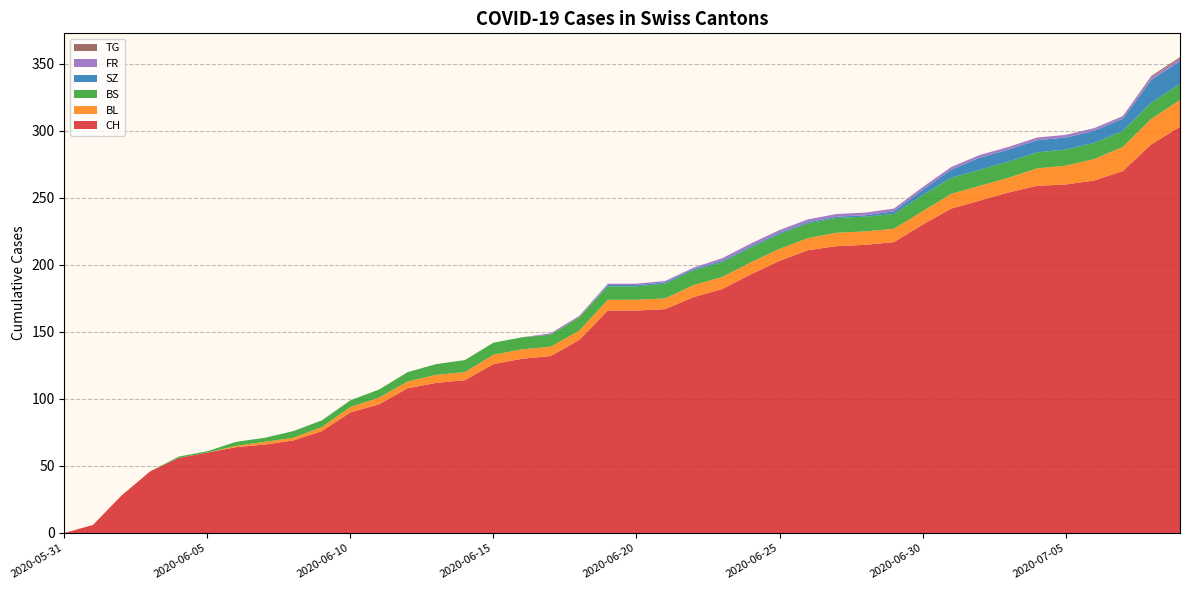

Reading right to left, what are all the values shown in this chart?

CH: 2020-07-09=303	2020-07-08=290	2020-07-07=270	2020-07-06=263	2020-07-05=260	2020-07-04=259	2020-07-03=254	2020-07-02=248	2020-07-01=242	2020-06-30=230	2020-06-29=217	2020-06-28=215	2020-06-27=214	2020-06-26=211	2020-06-25=203	2020-06-24=193	2020-06-23=182	2020-06-22=176	2020-06-21=167	2020-06-20=166	2020-06-19=166	2020-06-18=144	2020-06-17=132	2020-06-16=130	2020-06-15=126	2020-06-14=114	2020-06-13=112	2020-06-12=108	2020-06-11=96	2020-06-10=90	2020-06-09=76	2020-06-08=69	2020-06-07=66	2020-06-06=64	2020-06-05=60	2020-06-04=56	2020-06-03=46	2020-06-02=28	2020-06-01=6	2020-05-31=0
BL: 2020-07-09=20	2020-07-08=19	2020-07-07=18	2020-07-06=16	2020-07-05=14	2020-07-04=13	2020-07-03=11	2020-07-02=11	2020-07-01=11	2020-06-30=10	2020-06-29=10	2020-06-28=10	2020-06-27=10	2020-06-26=9	2020-06-25=9	2020-06-24=9	2020-06-23=9	2020-06-22=9	2020-06-21=8	2020-06-20=8	2020-06-19=8	2020-06-18=7	2020-06-17=7	2020-06-16=7	2020-06-15=7	2020-06-14=6	2020-06-13=6	2020-06-12=5	2020-06-11=5	2020-06-10=4	2020-06-09=3	2020-06-08=2	2020-06-07=2	2020-06-06=1	2020-06-05=0	2020-06-04=0	2020-06-03=0	2020-06-02=0	2020-06-01=0	2020-05-31=0
BS: 2020-07-09=12	2020-07-08=12	2020-07-07=12	2020-07-06=12	2020-07-05=12	2020-07-04=12	2020-07-03=12	2020-07-02=12	2020-07-01=12	2020-06-30=12	2020-06-29=11	2020-06-28=11	2020-06-27=11	2020-06-26=11	2020-06-25=11	2020-06-24=11	2020-06-23=11	2020-06-22=11	2020-06-21=11	2020-06-20=10	2020-06-19=10	2020-06-18=10	2020-06-17=9	2020-06-16=9	2020-06-15=9	2020-06-14=9	2020-06-13=8	2020-06-12=7	2020-06-11=6	2020-06-10=5	2020-06-09=5	2020-06-08=5	2020-06-07=3	2020-06-06=3	2020-06-05=1	2020-06-04=1	2020-06-03=0	2020-06-02=0	2020-06-01=0	2020-05-31=0
SZ: 2020-07-09=17	2020-07-08=17	2020-07-07=9	2020-07-06=9	2020-07-05=9	2020-07-04=9	2020-07-03=9	2020-07-02=9	2020-07-01=6	2020-06-30=4	2020-06-29=2	2020-06-28=1	2020-06-27=1	2020-06-26=1	2020-06-25=1	2020-06-24=1	2020-06-23=1	2020-06-22=1	2020-06-21=1	2020-06-20=1	2020-06-19=1	2020-06-18=0	2020-06-17=0	2020-06-16=0	2020-06-15=0	2020-06-14=0	2020-06-13=0	2020-06-12=0	2020-06-11=0	2020-06-10=0	2020-06-09=0	2020-06-08=0	2020-06-07=0	2020-06-06=0	2020-06-05=0	2020-06-04=0	2020-06-03=0	2020-06-02=0	2020-06-01=0	2020-05-31=0
FR: 2020-07-09=2	2020-07-08=2	2020-07-07=2	2020-07-06=2	2020-07-05=2	2020-07-04=2	2020-07-03=2	2020-07-02=2	2020-07-01=2	2020-06-30=2	2020-06-29=2	2020-06-28=2	2020-06-27=2	2020-06-26=2	2020-06-25=2	2020-06-24=2	2020-06-23=2	2020-06-22=1	2020-06-21=1	2020-06-20=1	2020-06-19=1	2020-06-18=1	2020-06-17=1	2020-06-16=0	2020-06-15=0	2020-06-14=0	2020-06-13=0	2020-06-12=0	2020-06-11=0	2020-06-10=0	2020-06-09=0	2020-06-08=0	2020-06-07=0	2020-06-06=0	2020-06-05=0	2020-06-04=0	2020-06-03=0	2020-06-02=0	2020-06-01=0	2020-05-31=0
TG: 2020-07-09=1	2020-07-08=1	2020-07-07=0	2020-07-06=0	2020-07-05=0	2020-07-04=0	2020-07-03=0	2020-07-02=0	2020-07-01=0	2020-06-30=0	2020-06-29=0	2020-06-28=0	2020-06-27=0	2020-06-26=0	2020-06-25=0	2020-06-24=0	2020-06-23=0	2020-06-22=0	2020-06-21=0	2020-06-20=0	2020-06-19=0	2020-06-18=0	2020-06-17=0	2020-06-16=0	2020-06-15=0	2020-06-14=0	2020-06-13=0	2020-06-12=0	2020-06-11=0	2020-06-10=0	2020-06-09=0	2020-06-08=0	2020-06-07=0	2020-06-06=0	2020-06-05=0	2020-06-04=0	2020-06-03=0	2020-06-02=0	2020-06-01=0	2020-05-31=0